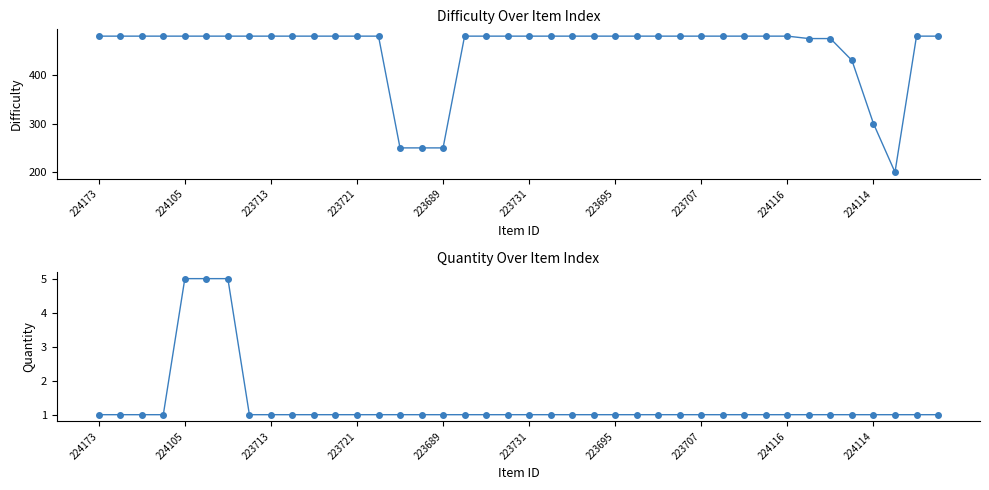

Which series changed the most between 223713 and 28?

difficulty